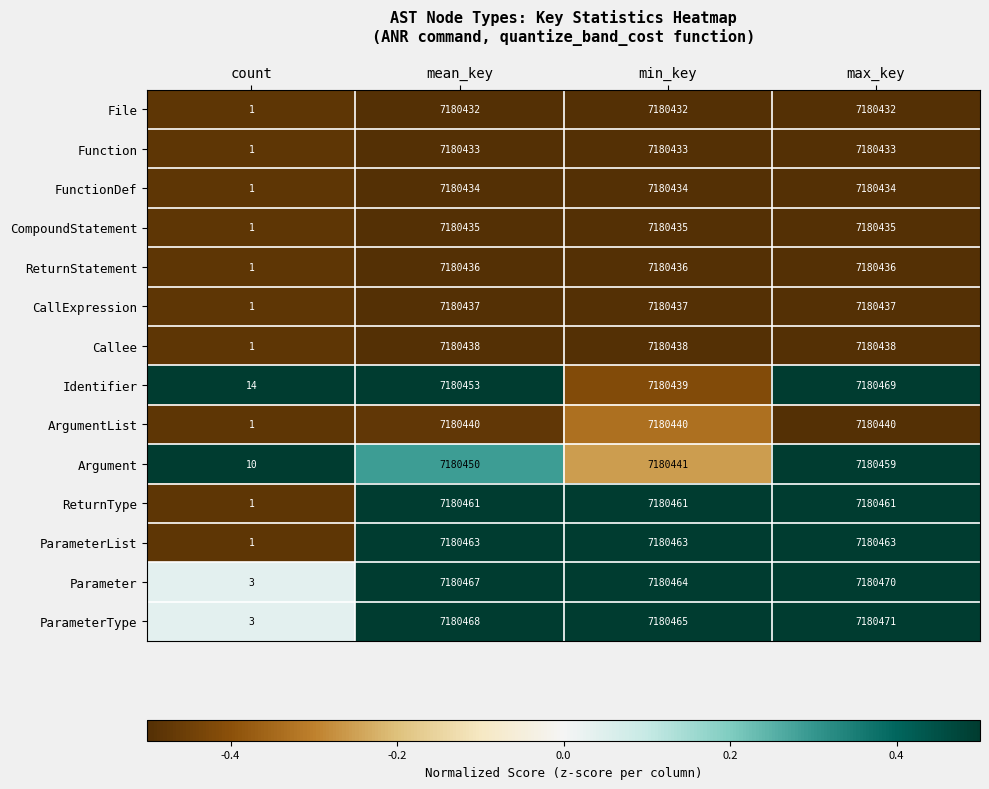

Which series has the largest total across all categories?

ParameterType